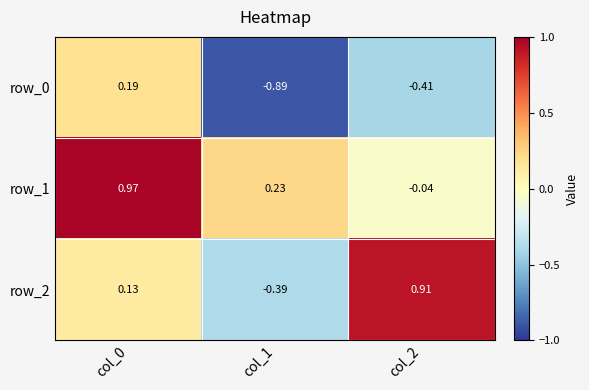

Is the value of row_0 at col_2 greater than the value of row_1 at col_2?

No